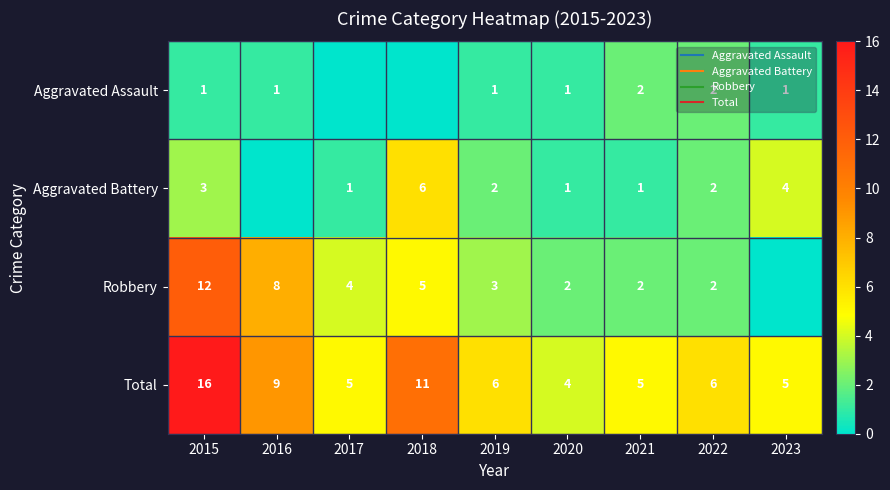

At which category is the sum across all series the highest?

2015